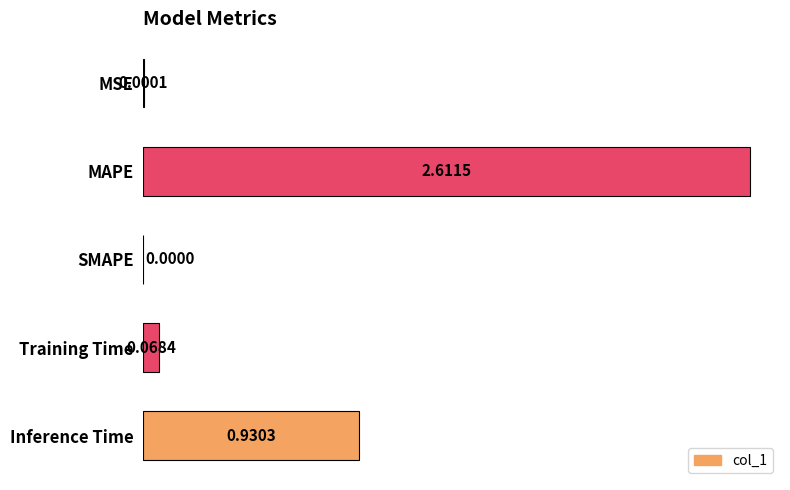

What is the sum of all values?

3.6